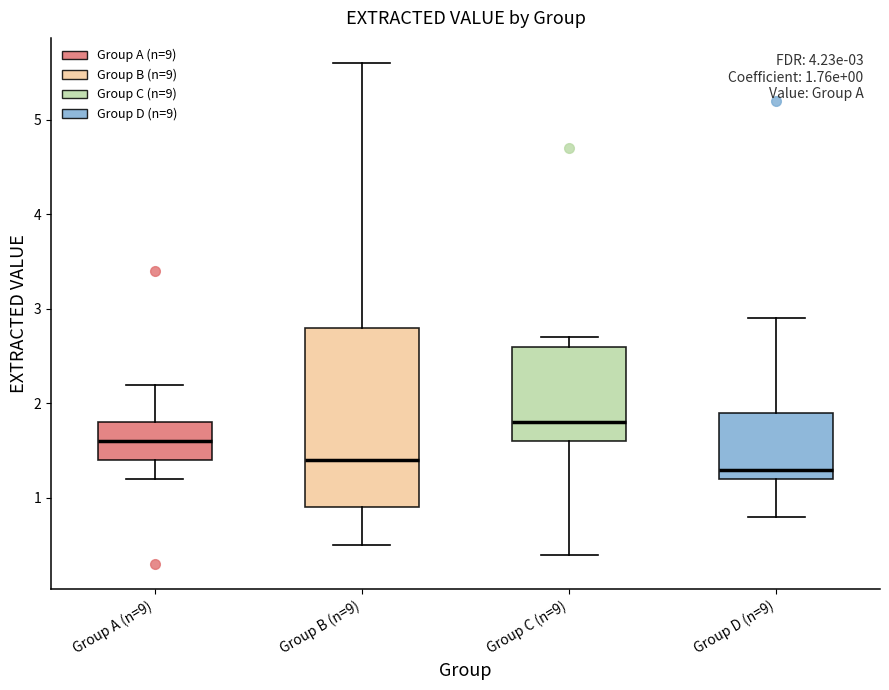

Which box is the tallest, from its lower edge to its upper edge?

Group B (n=9)